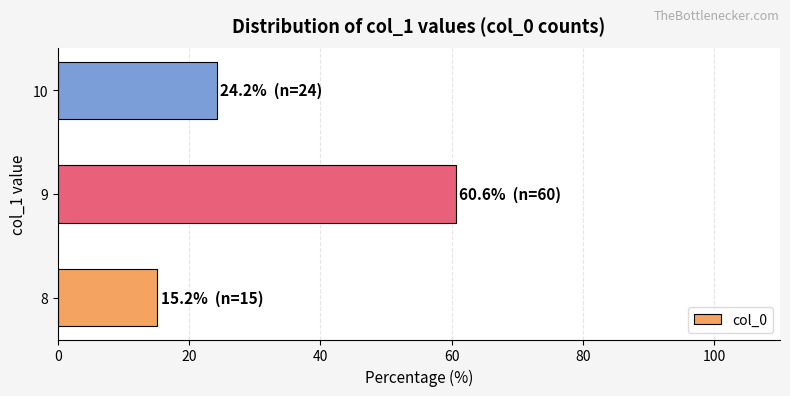

Which has a higher value, 8 or 10?

10